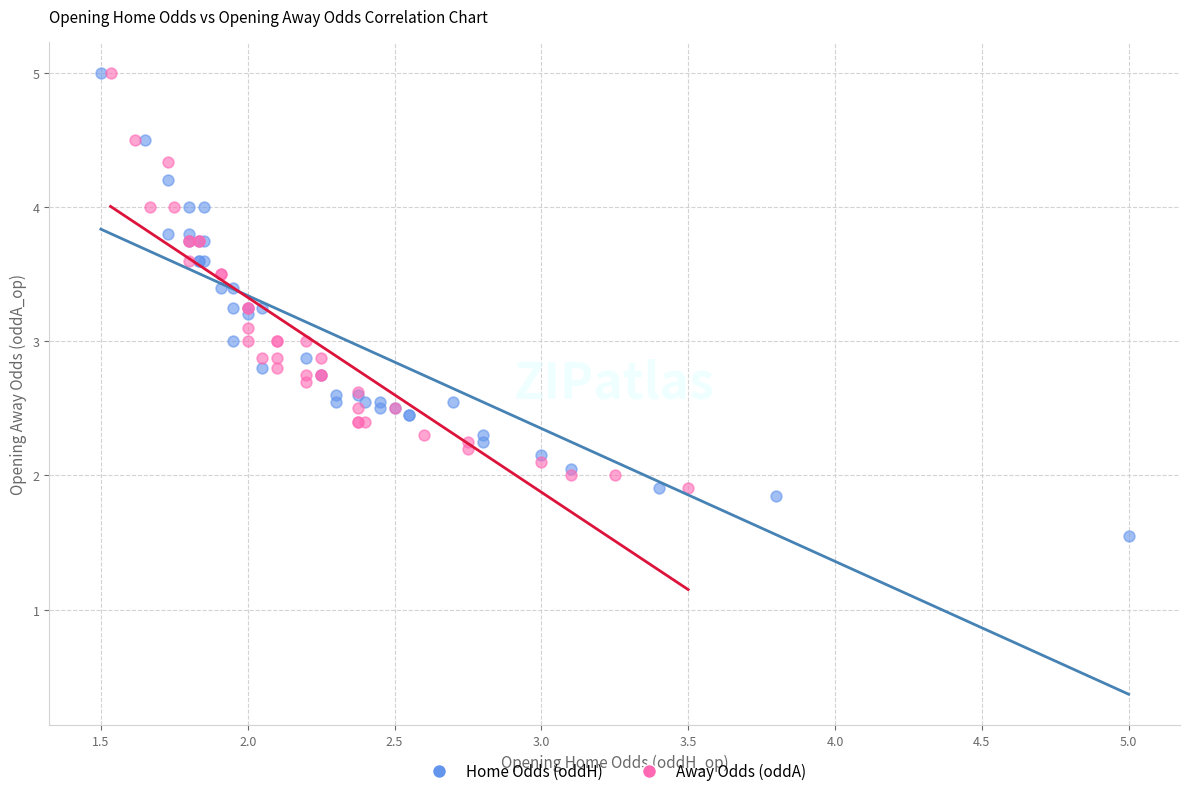

Which series reaches the minimum Y coordinate?

Home Odds (oddH)